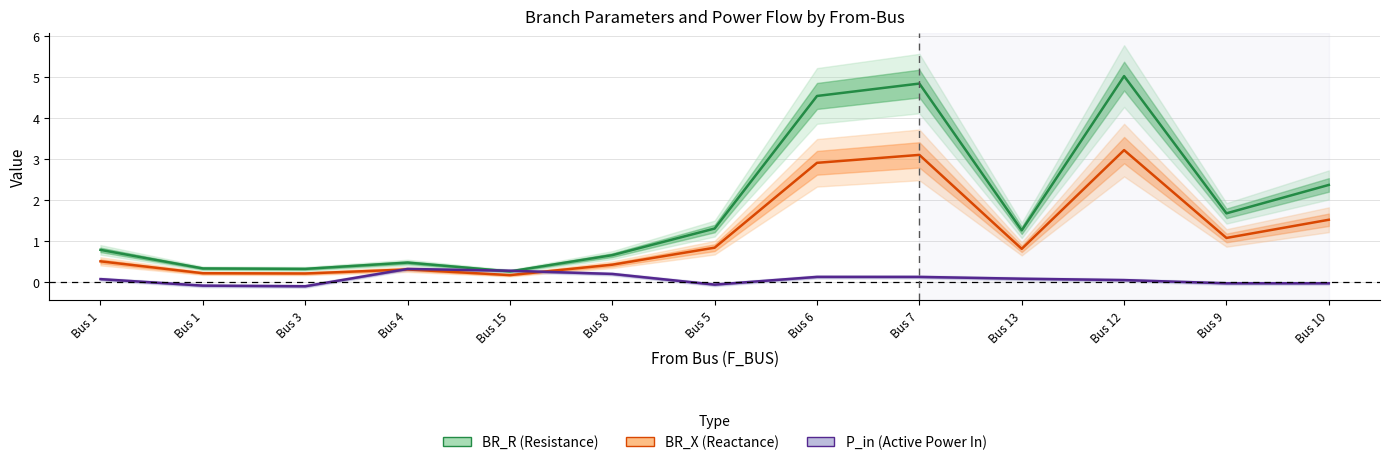

At which label does BR_R (Resistance) first exceed 1?

Bus 5